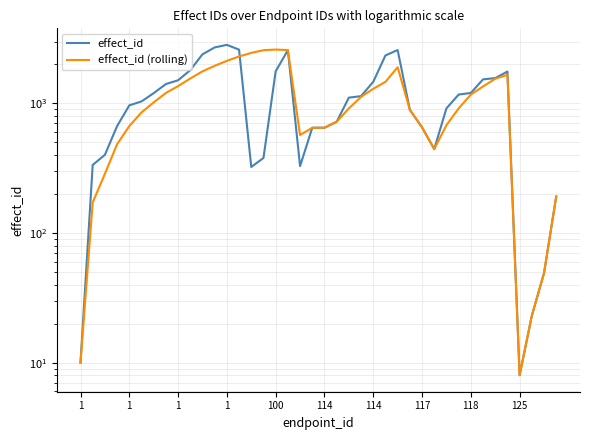

In effect_id (rolling), how many points are higher than both neighbors (excluding endpoints)?

3